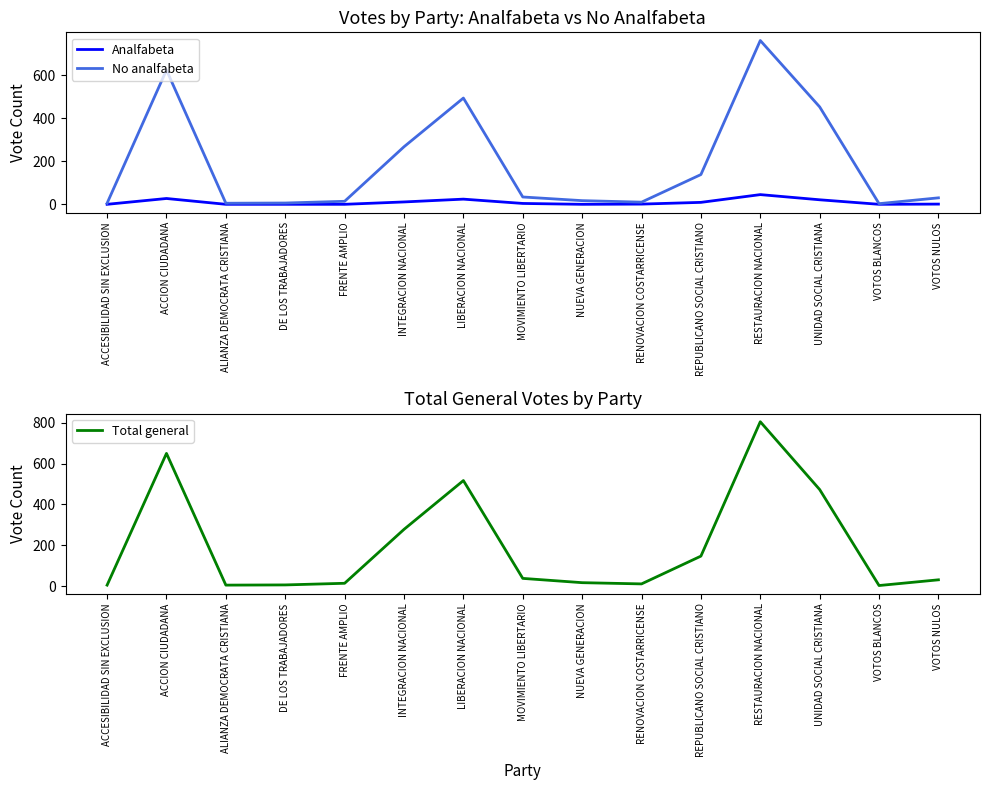

At which category does the chart reach its peak across all series?

RESTAURACION NACIONAL